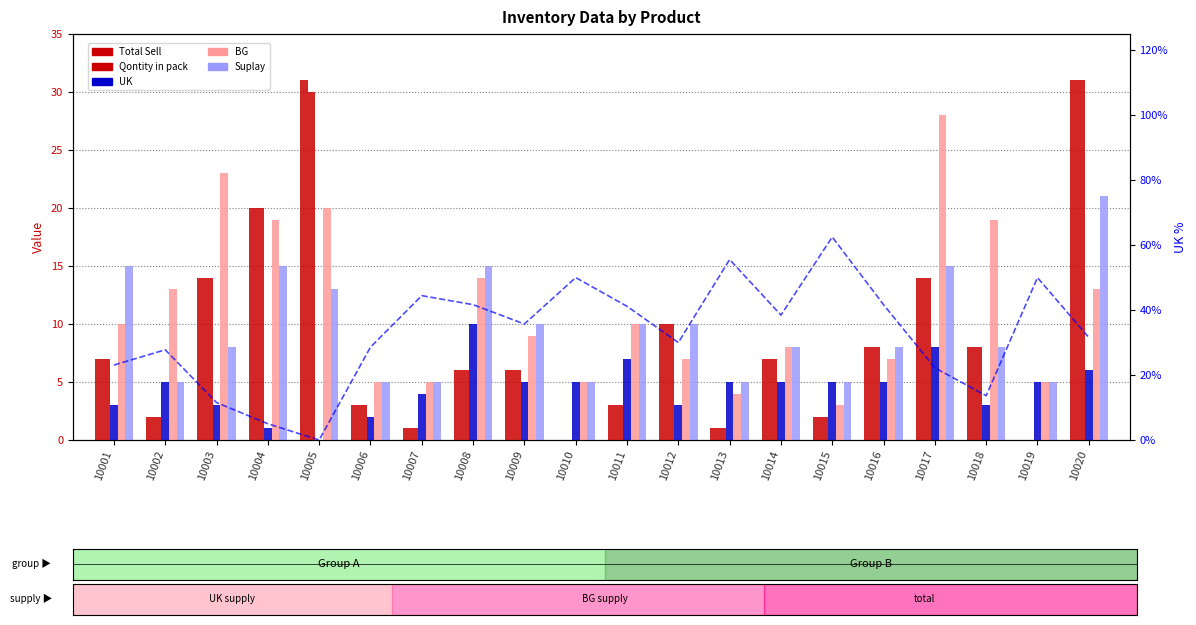

How many values in the UK% series are below 35?

10